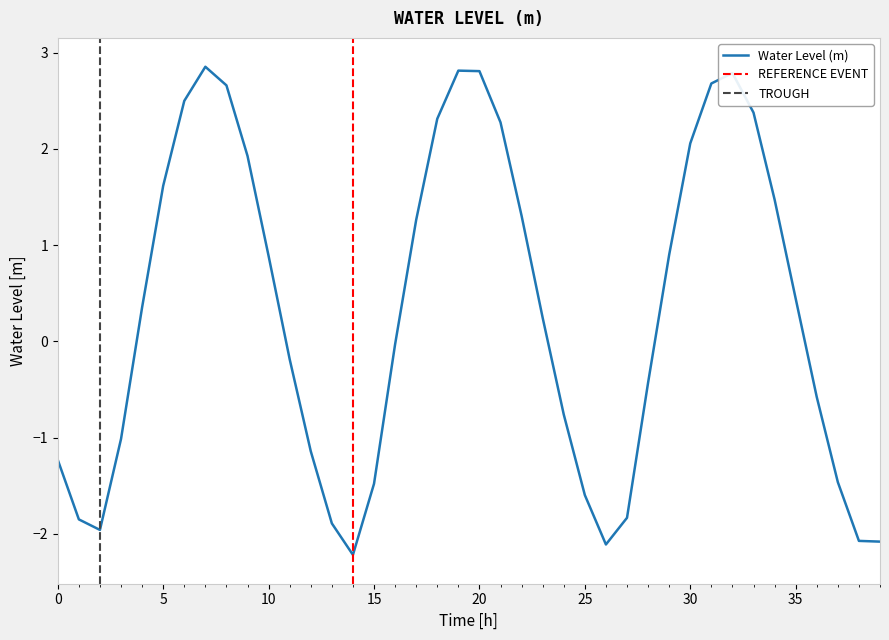

True or false: Water Level (m) has a value of -0.7 at 25.

False